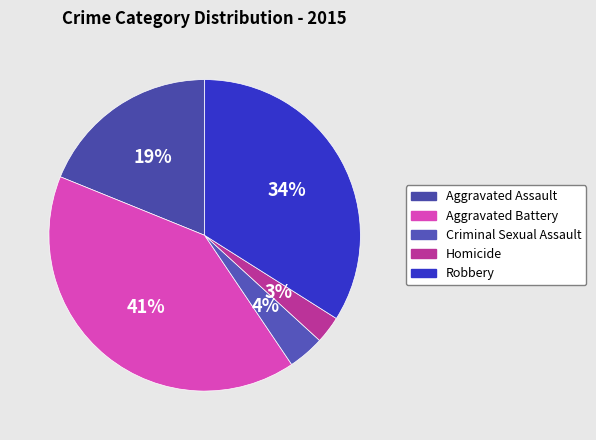

How many slices are in this pie chart?

5